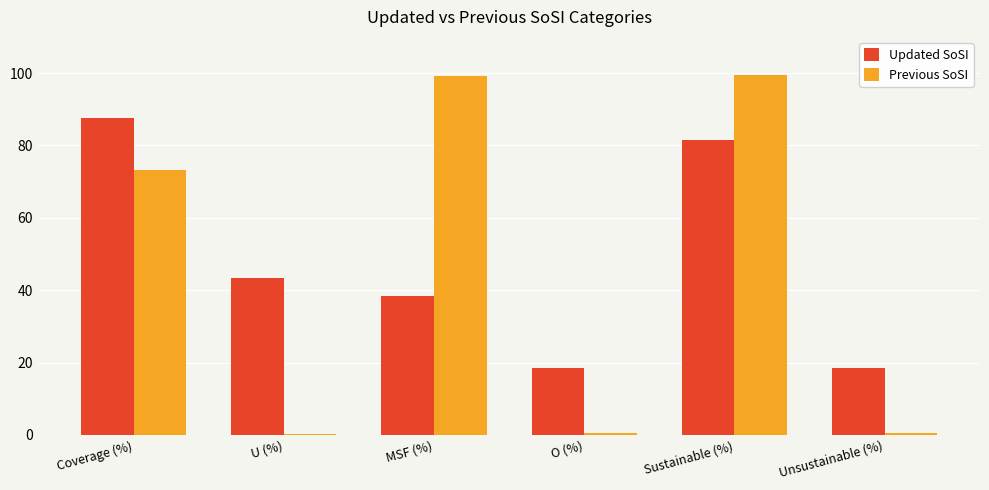

How many groups of bars are there?

6